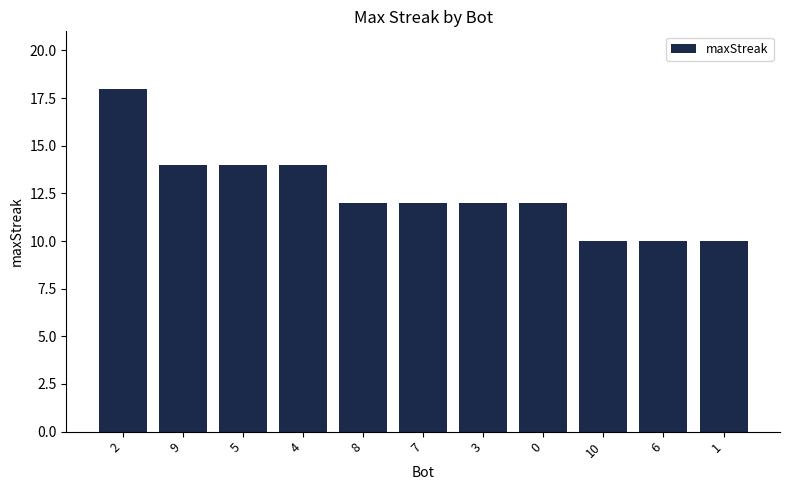

At which label does the data first exceed 12?

2